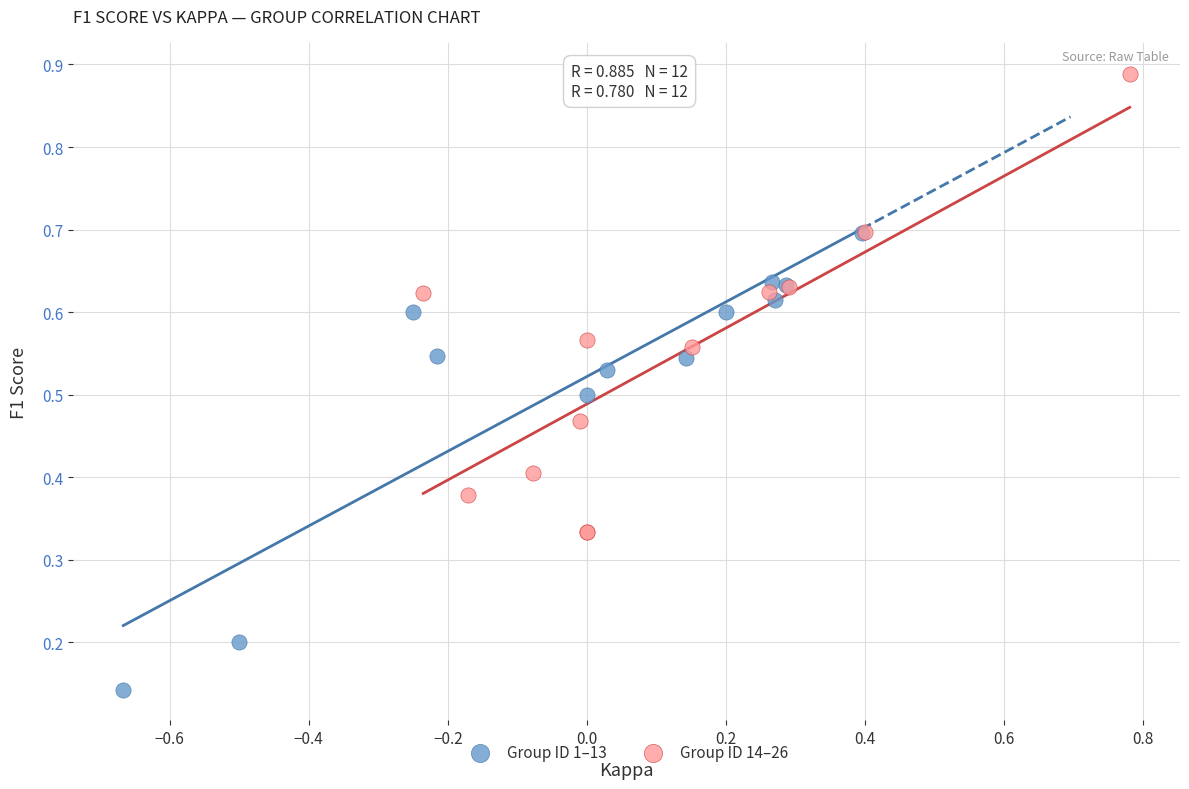

What are all the series names shown in the legend?

Group ID 1–13, Group ID 14–26